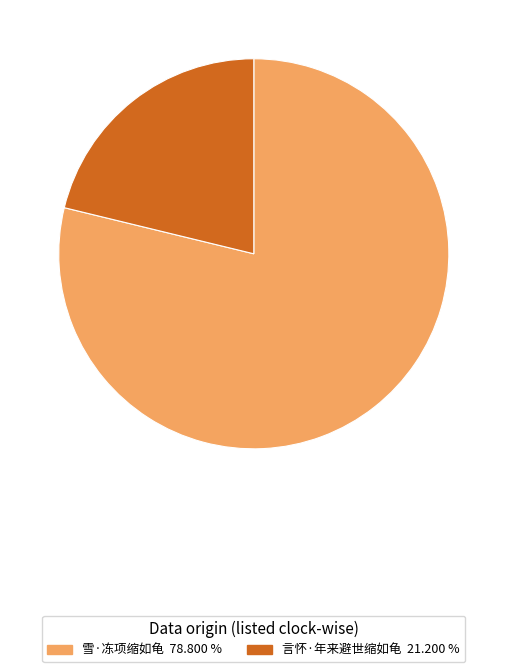

Rank the categories by value from highest to lowest.

雪·冻项缩如龟, 言怀·年来避世缩如龟